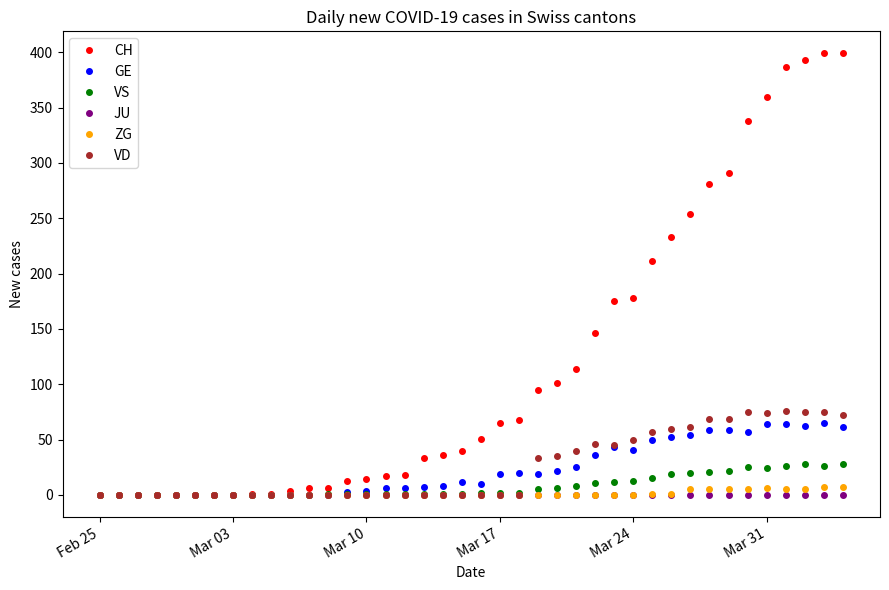

How many categories are shown in the chart?

40